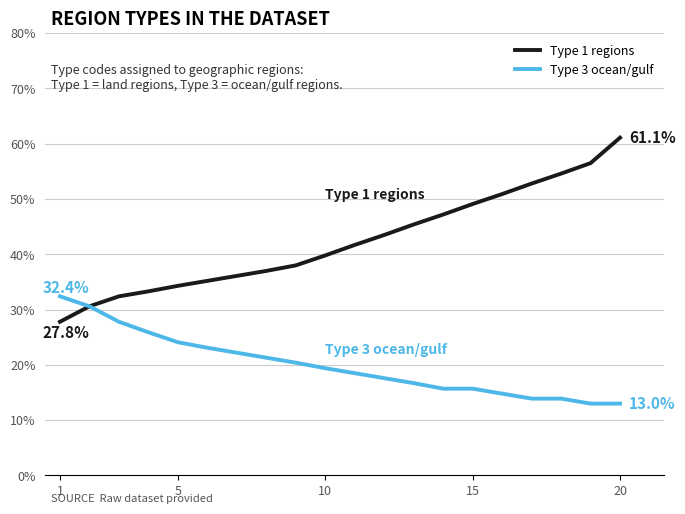

How many lines are shown in the chart?

2